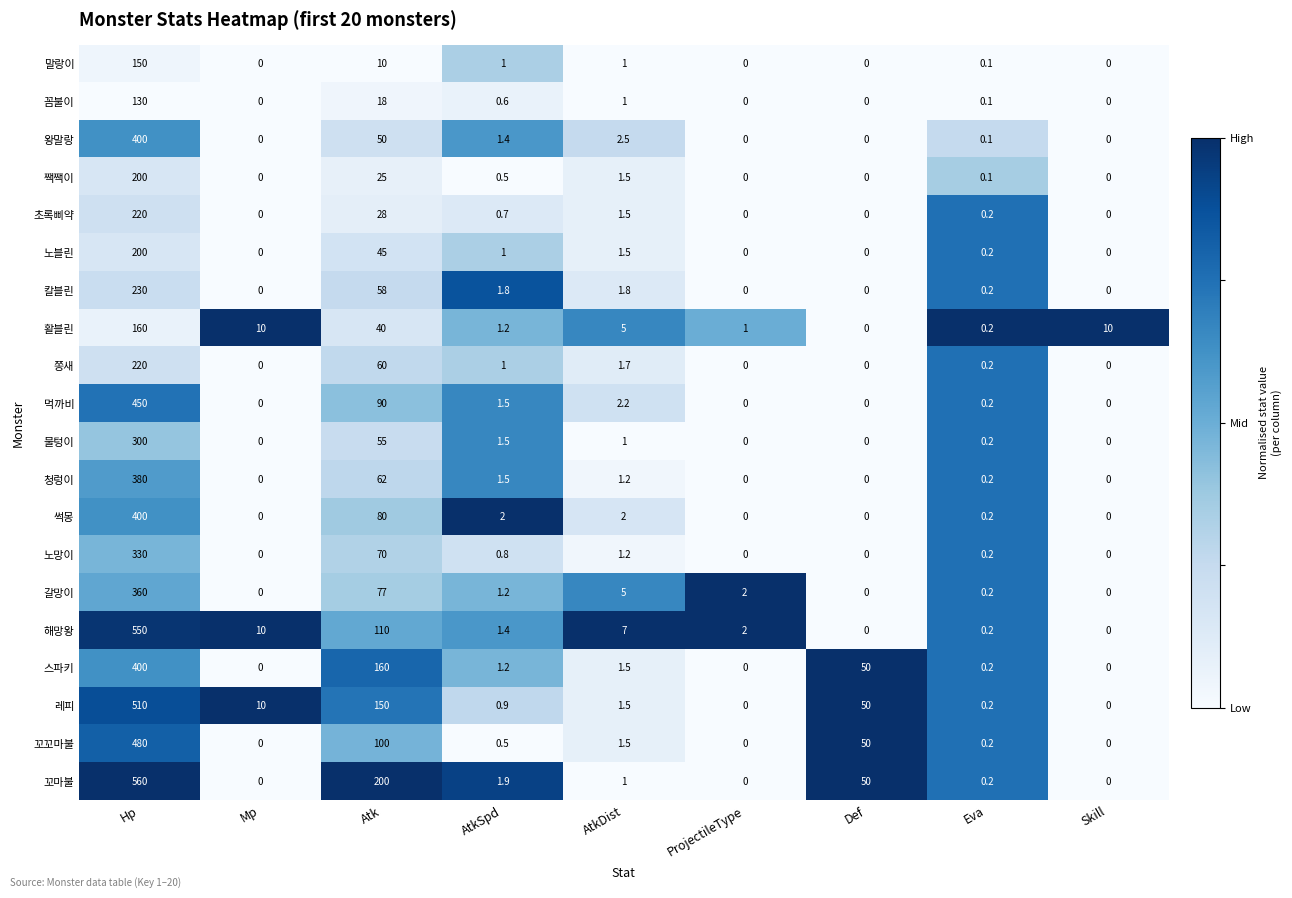

What is the sum of all 물텅이 values?

357.7